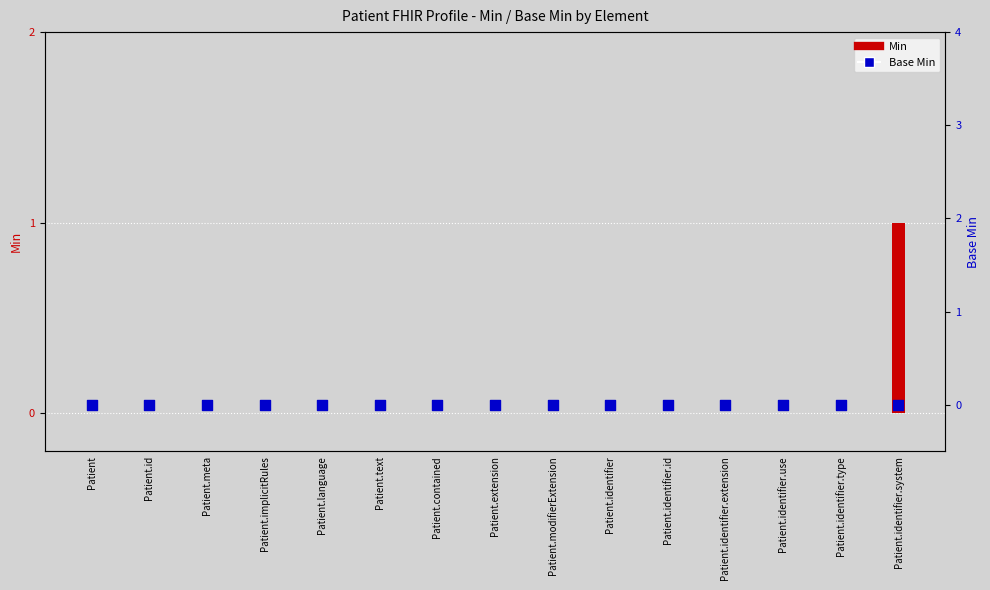

At which category is the sum across all series the highest?

Patient.identifier.system